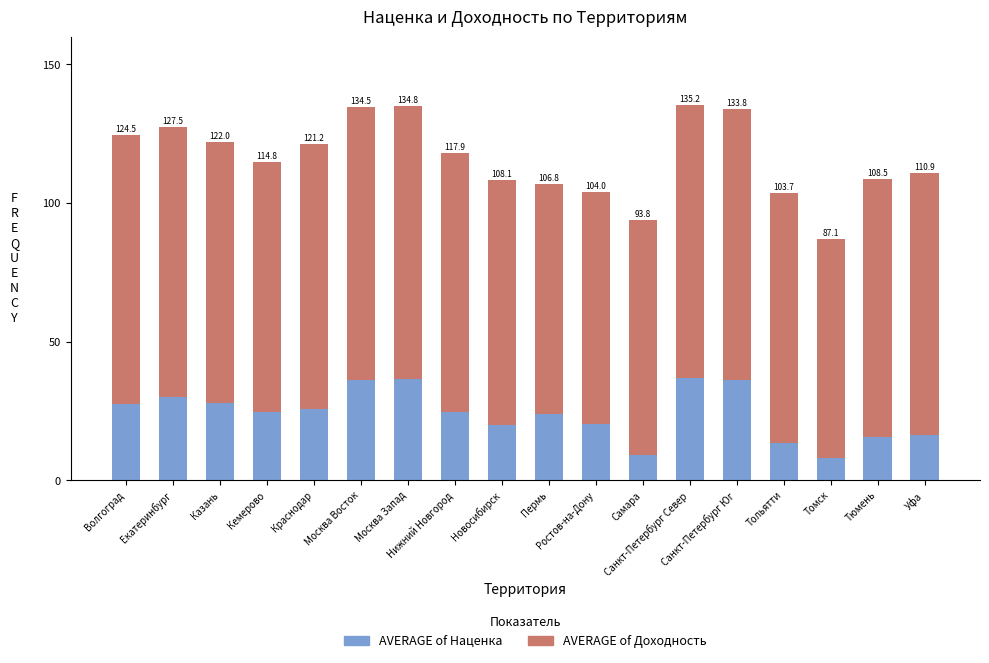

Between Нижний Новгород and Казань, which is larger?

Казань